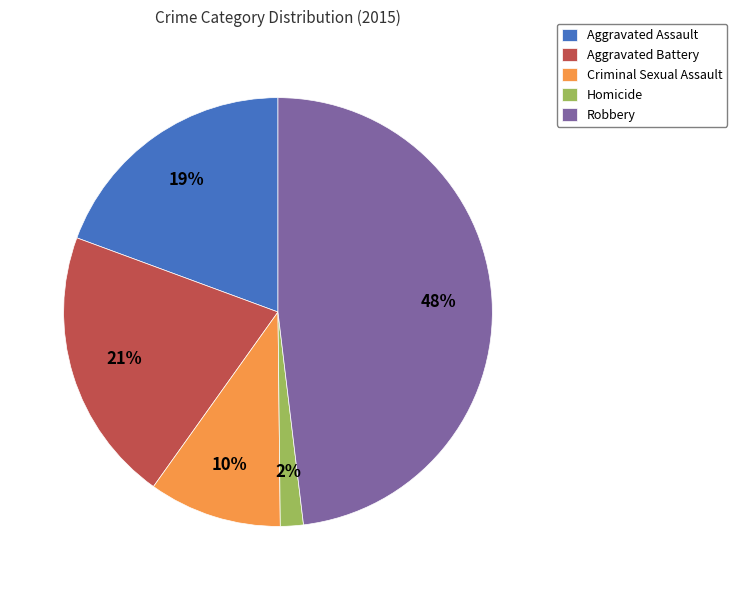

Between Robbery and Aggravated Battery, which is larger?

Robbery